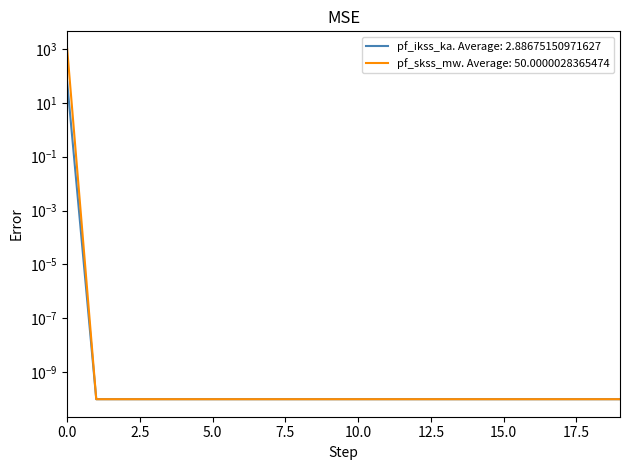

How many lines are shown in the chart?

2